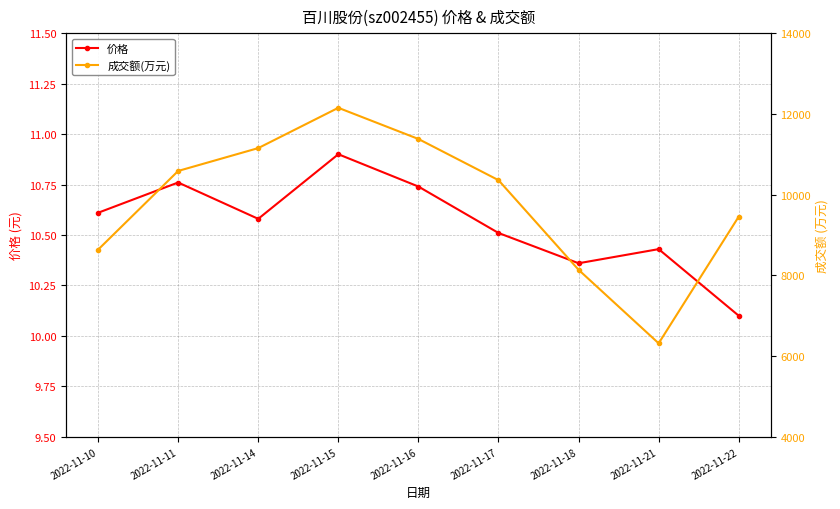

Reading left to right, list all the values displayed in this chart.

价格: 2022-11-10=10.6	2022-11-11=10.8	2022-11-14=10.6	2022-11-15=10.9	2022-11-16=10.7	2022-11-17=10.5	2022-11-18=10.4	2022-11-21=10.4	2022-11-22=10.1
成交额(万元): 2022-11-10=8636.0	2022-11-11=10586.0	2022-11-14=11152.0	2022-11-15=12150.0	2022-11-16=11378.0	2022-11-17=10358.0	2022-11-18=8138.0	2022-11-21=6317.0	2022-11-22=9456.0